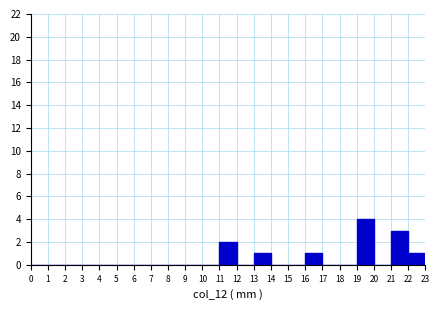

Reading left to right, transcribe this chart: for each bar, give the range it covers on the x-axis and its height. The values are not printed on the chart, so give them approximately, as read against the axis.

0 to 1: 0
1 to 2: 0
2 to 3: 0
3 to 4: 0
4 to 5: 0
5 to 6: 0
6 to 7: 0
7 to 8: 0
8 to 9: 0
9 to 10: 0
10 to 11: 0
11 to 12: 2
12 to 13: 0
13 to 14: 1
14 to 15: 0
15 to 16: 0
16 to 17: 1
17 to 18: 0
18 to 19: 0
19 to 20: 4
20 to 21: 0
21 to 22: 3
22 to 23: 1